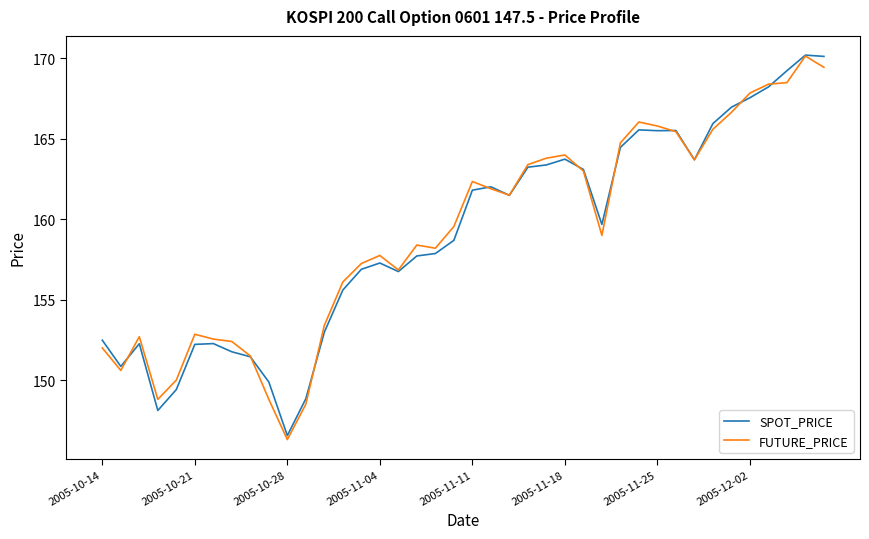

What is the minimum value for FUTURE_PRICE?

146.3